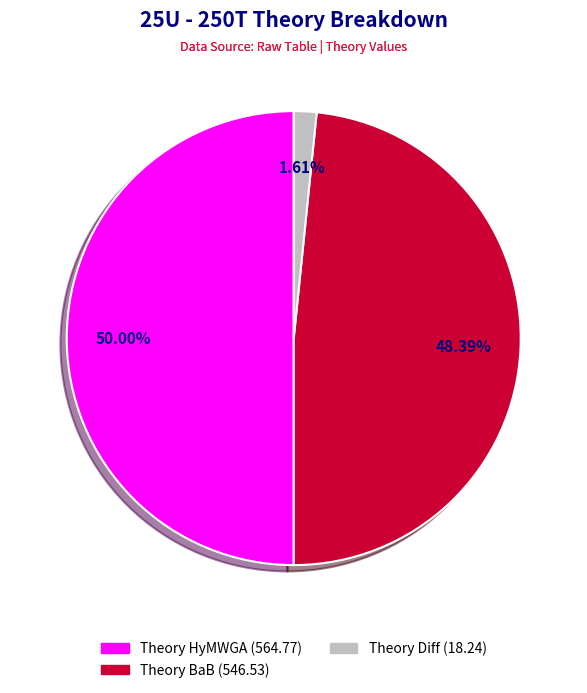

To the nearest percent, what is the difference between the Theory Diff and Theory BaB slice percentages?

47%